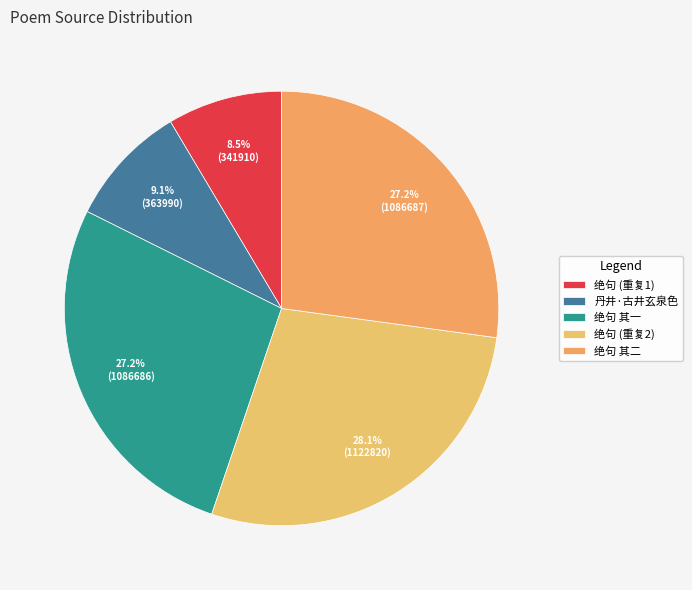

Is 丹井·古井玄泉色 the majority of the pie?

No